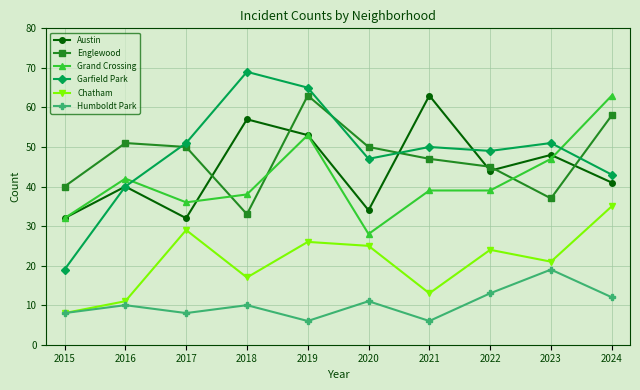

How many lines are shown in the chart?

6